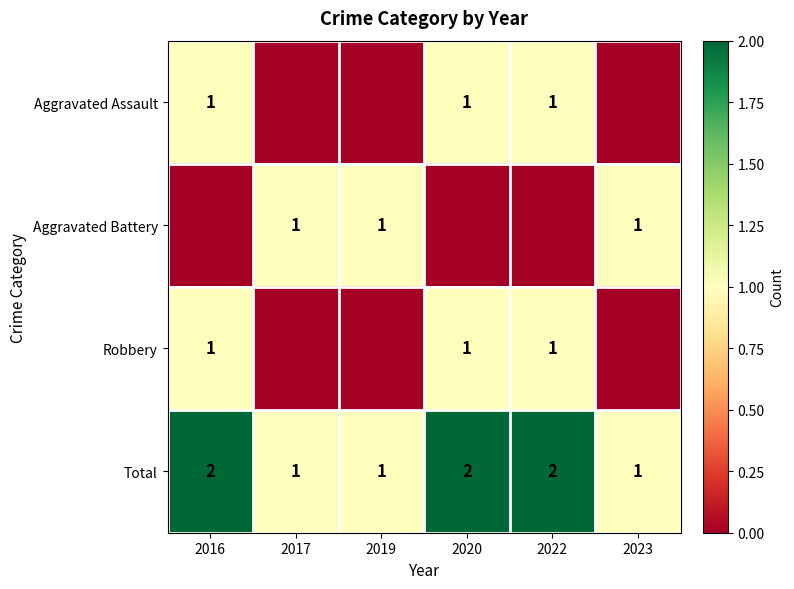

What is the minimum value for Total?

1